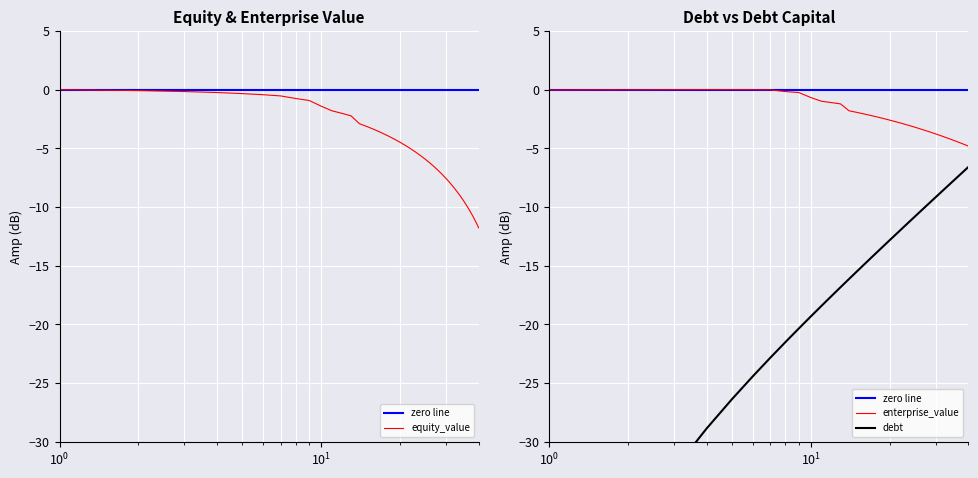

What is the total value across all series at $\mathdefault{10^{0}}$?

-0.1